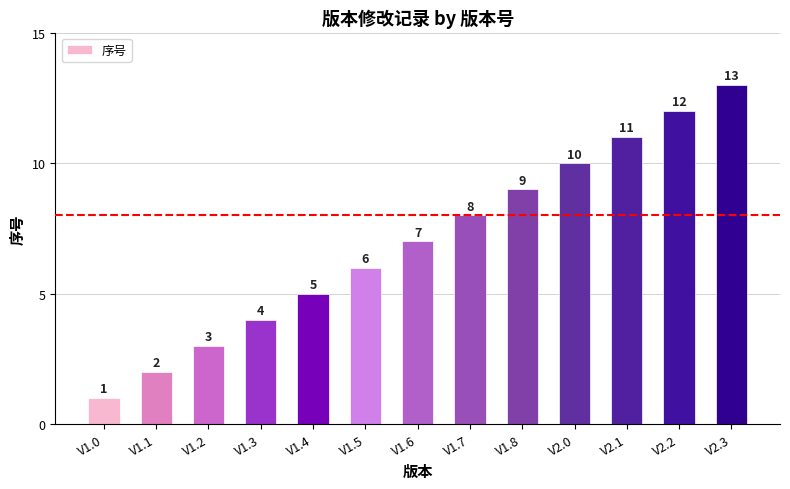

What is the difference between the values at V1.4 and V2.3?

8